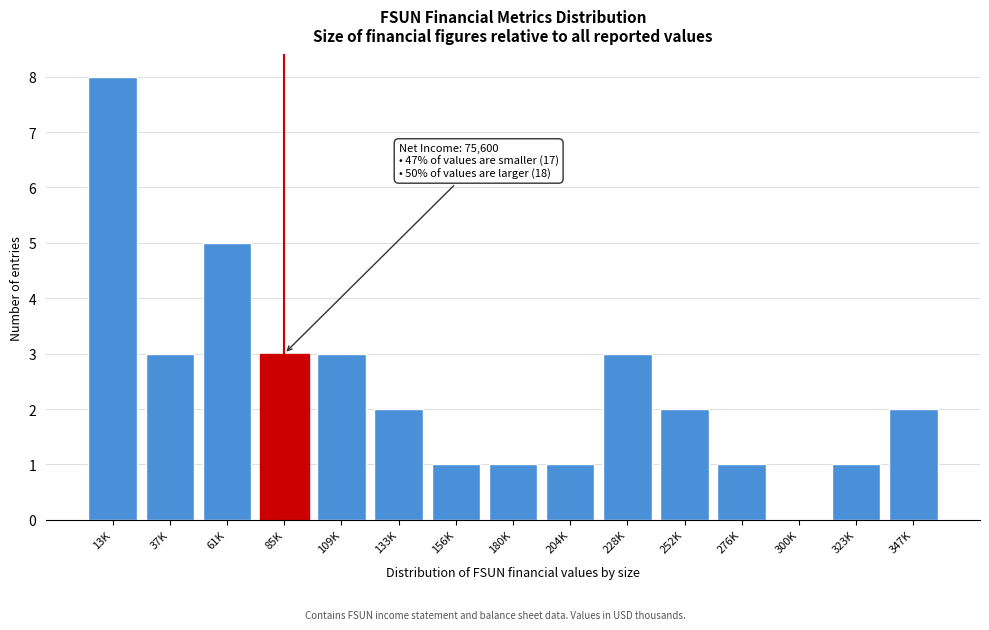

Reading right to left, extract all data points from this chart.

347K=2	323K=1	300K=0	276K=1	252K=2	228K=3	204K=1	180K=1	156K=1	133K=2	109K=3	85K=3	61K=5	37K=3	13K=8